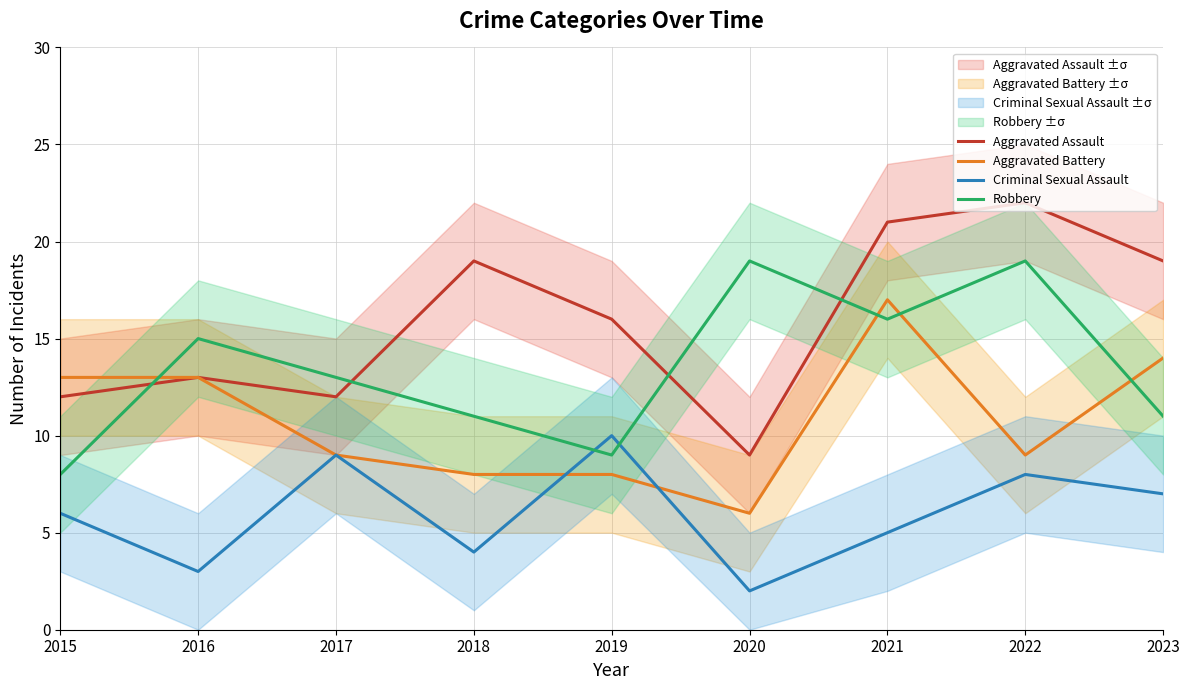

At which category does Aggravated Battery reach its first local valley?

2020